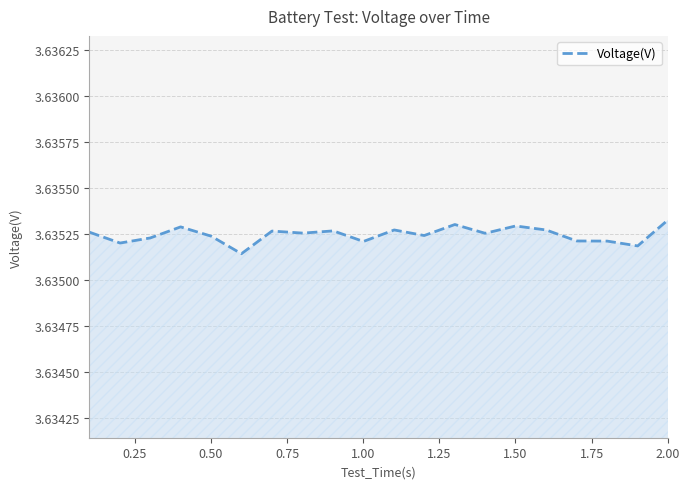

How many lines are shown in the chart?

1